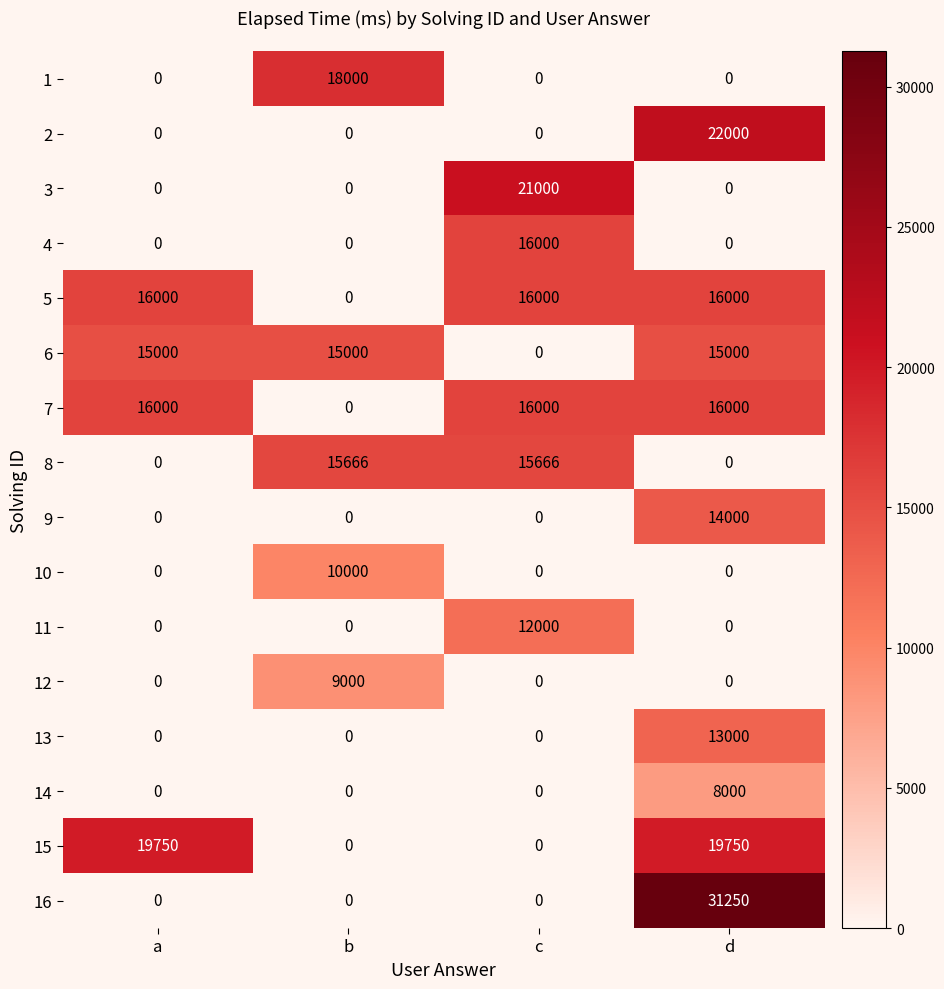

Count the number of categories in the chart.

4